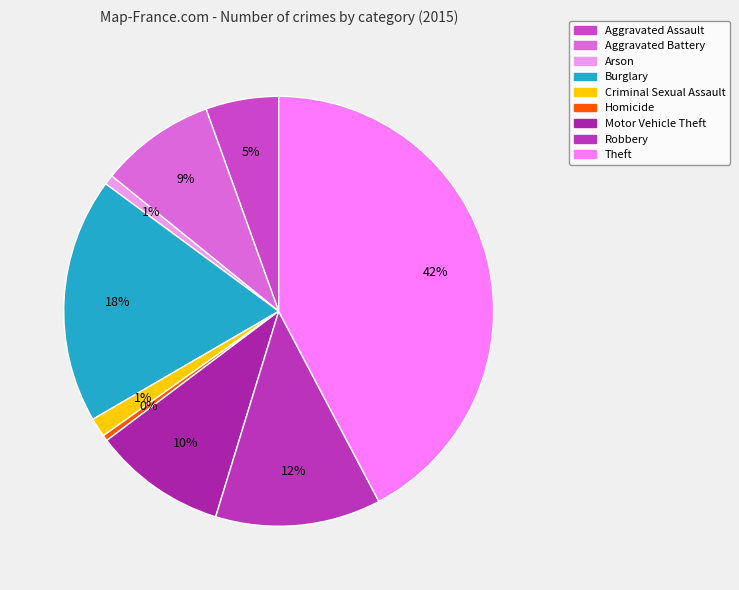

To the nearest percent, what is the average slice percentage?

11%